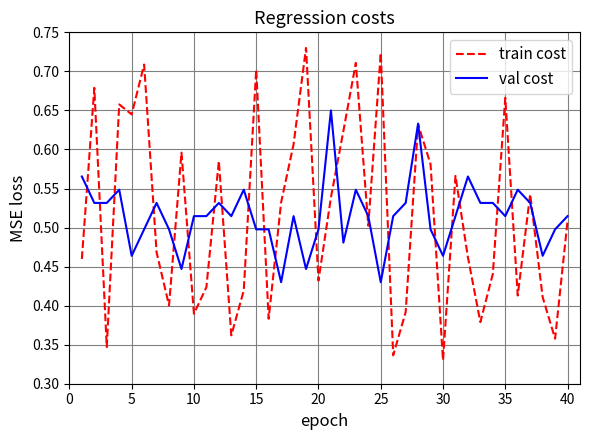

Which series has the widest spread of values?

train cost